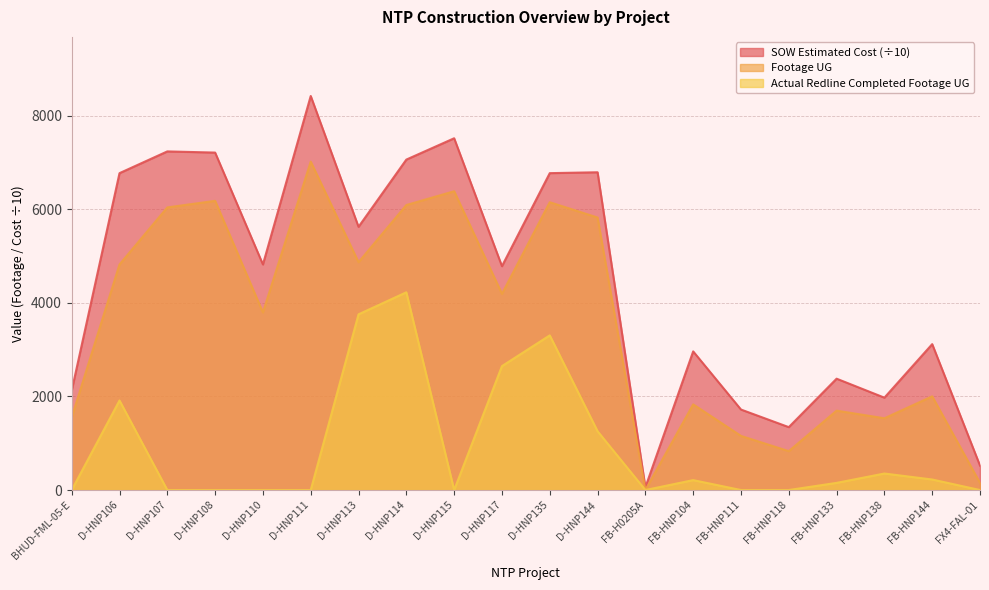

Is the value of Actual Redline Completed Footage UG at D-HNP108 greater than the value of Footage UG at FB-H0205A?

No